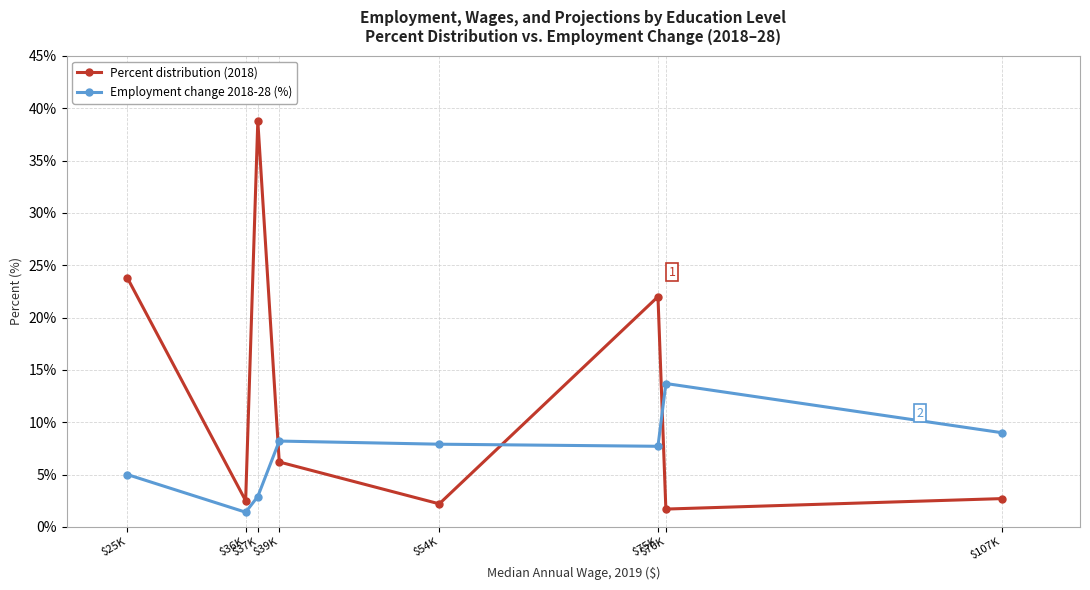

Between which two adjacent categories do Employment change 2018-28 (%) and Percent distribution (2018) first intersect?

$37K and $39K